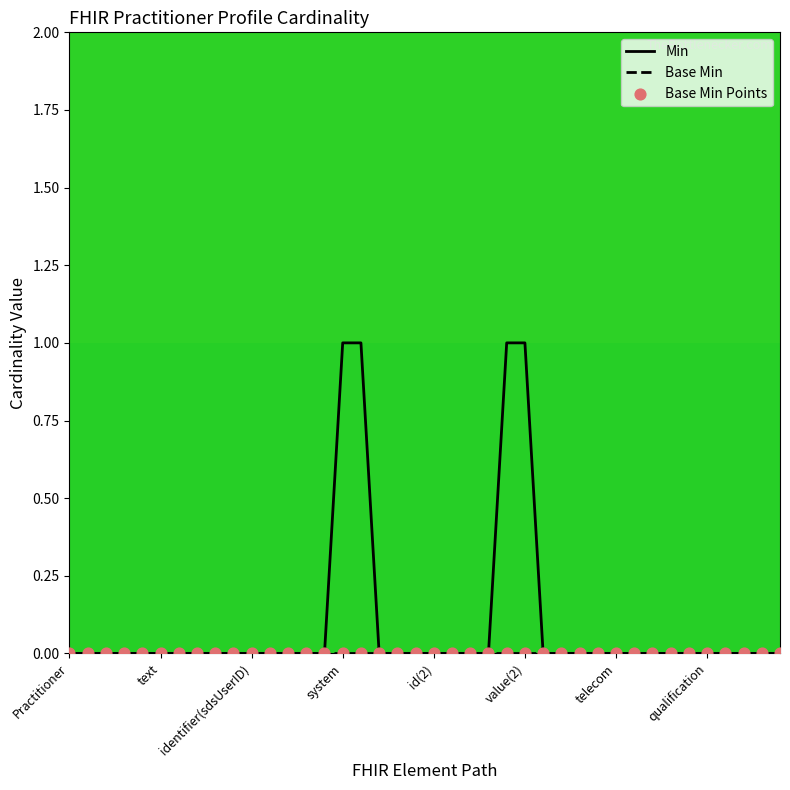

Which series has the widest spread of values?

Min